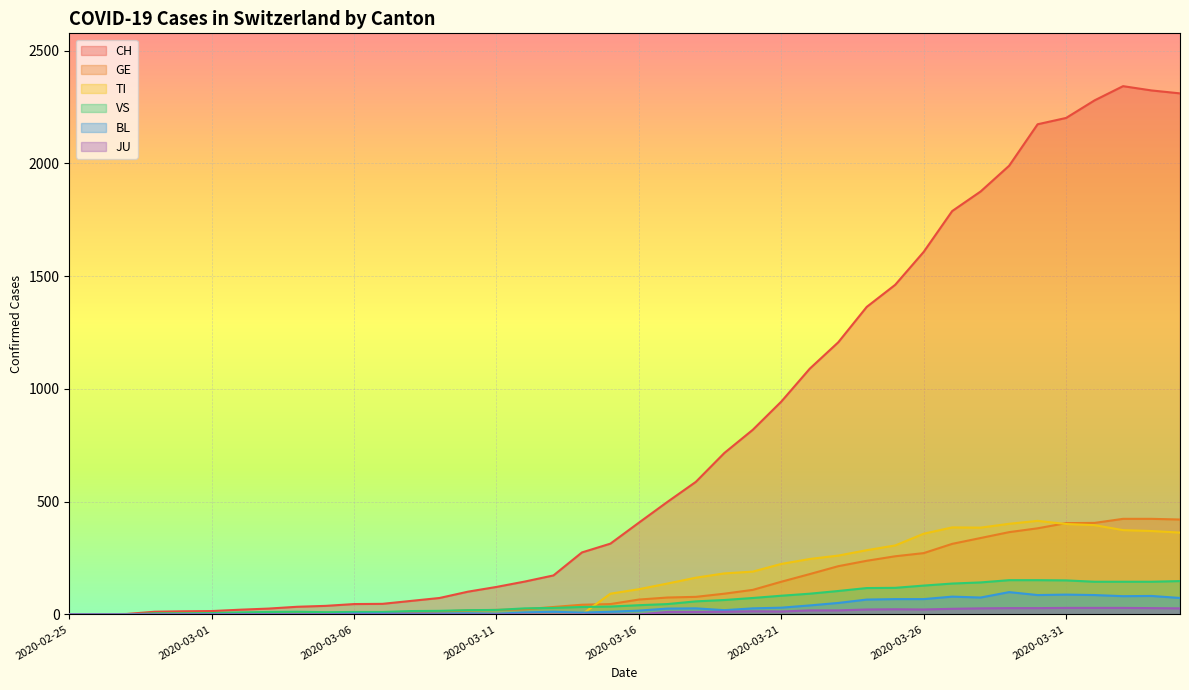

How many data points in VS are less than 41?

20